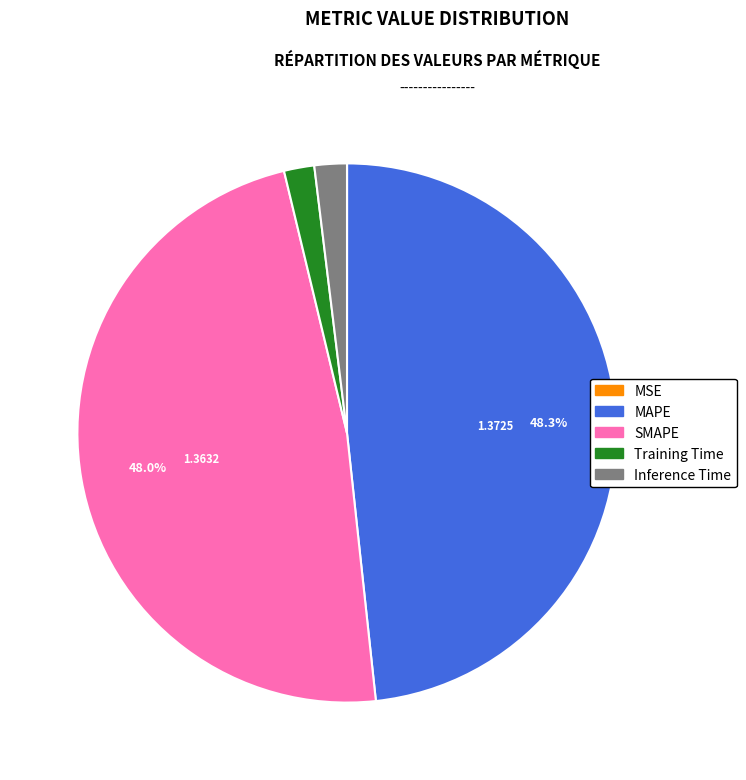

Between Inference Time and MAPE, which is larger?

MAPE